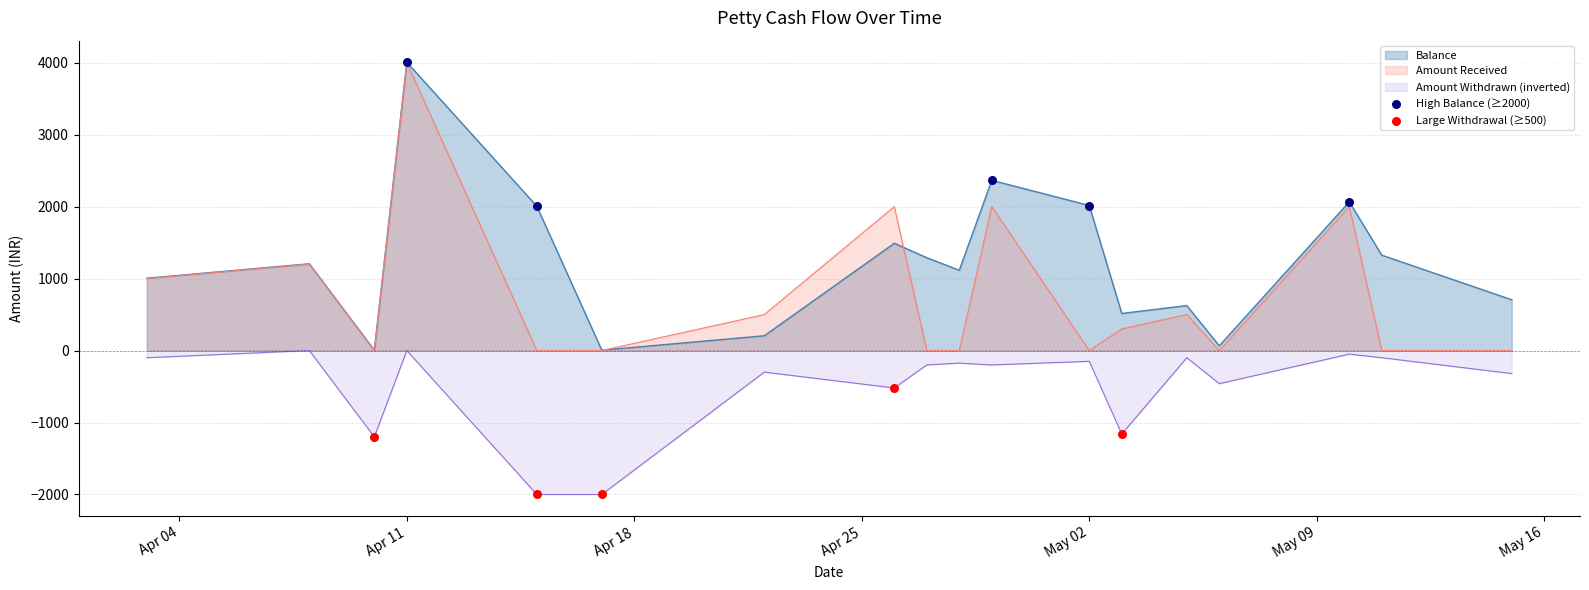

At which category is the sum across all series the highest?

Apr 11